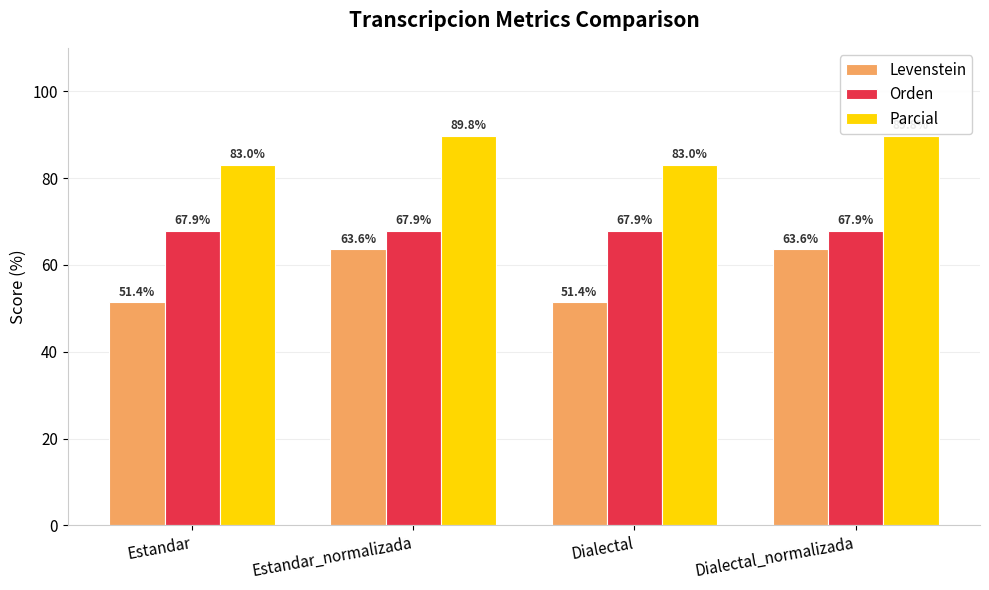

The Parcial series shows 109.7 at Dialectal. True or false?

False